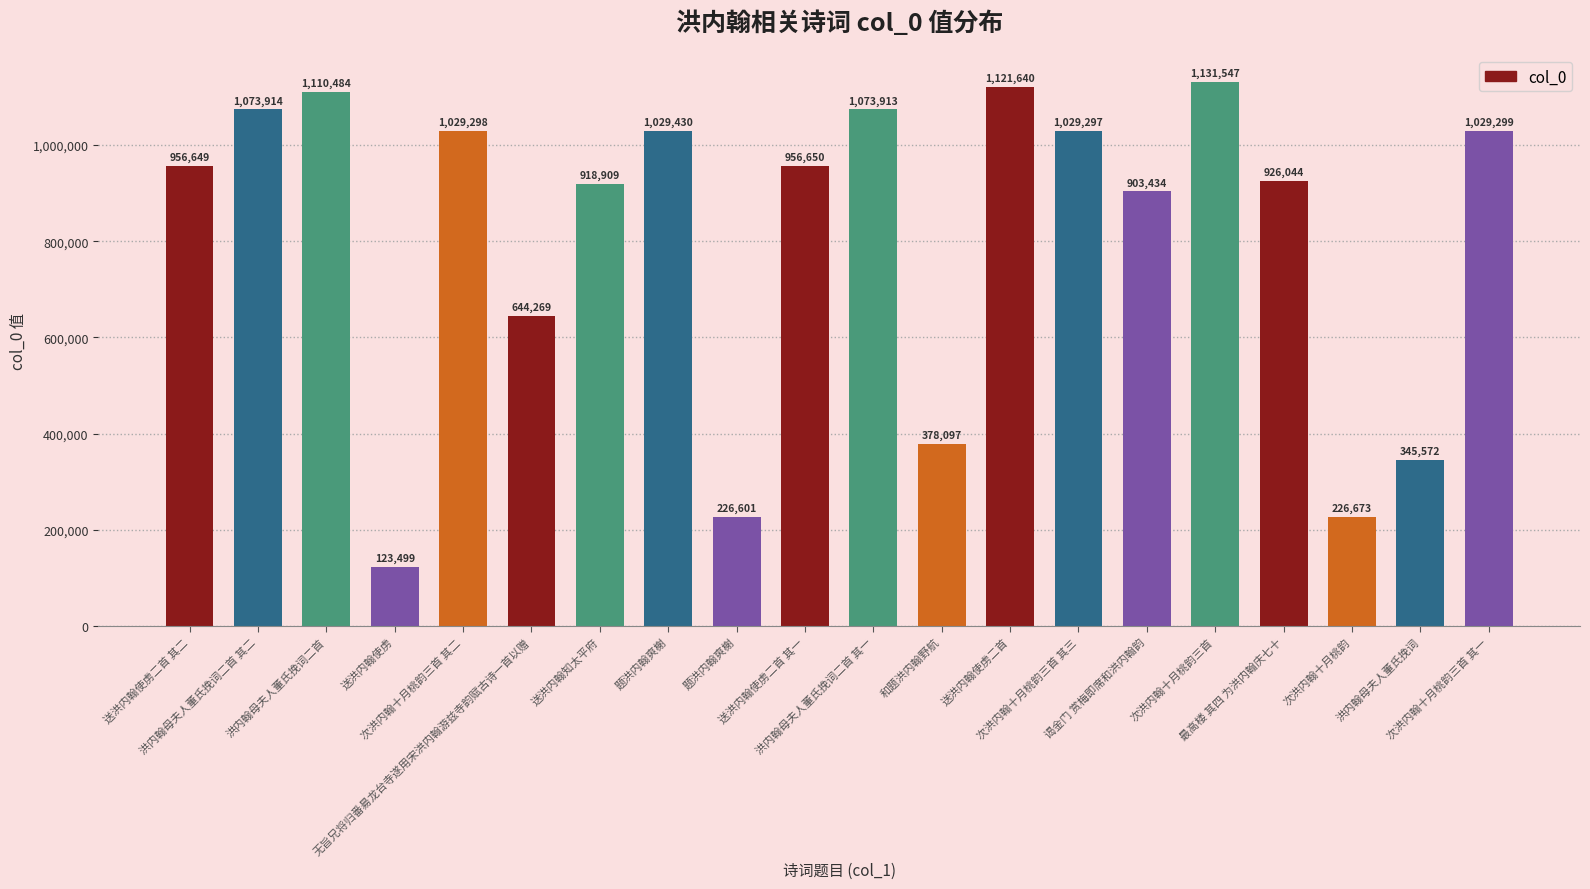

Reading left to right, what are all the values shown in this chart?

送洪内翰使虏二首 其二=956649	洪内翰母夫人董氏挽词二首 其二=1073914	洪内翰母夫人董氏挽词二首=1110484	送洪内翰使虏=123499	次洪内翰十月桃韵三首 其二=1029298	无旨兄将归番昜龙台寺遂用宋洪内翰游兹寺韵赋古诗一首以赠=644269	送洪内翰知太平府=918909	题洪内翰爽榭=1029430	题洪内翰爽榭=226601	送洪内翰使虏二首 其一=956650	洪内翰母夫人董氏挽词二首 其一=1073913	和题洪内翰野航=378097	送洪内翰使虏二首=1121640	次洪内翰十月桃韵三首 其三=1029297	谒金门 赏梅即席和洪内翰韵=903434	次洪内翰十月桃韵三首=1131547	最高楼 其四 为洪内翰庆七十=926044	次洪内翰十月桃韵=226673	洪内翰母夫人董氏挽词=345572	次洪内翰十月桃韵三首 其一=1029299